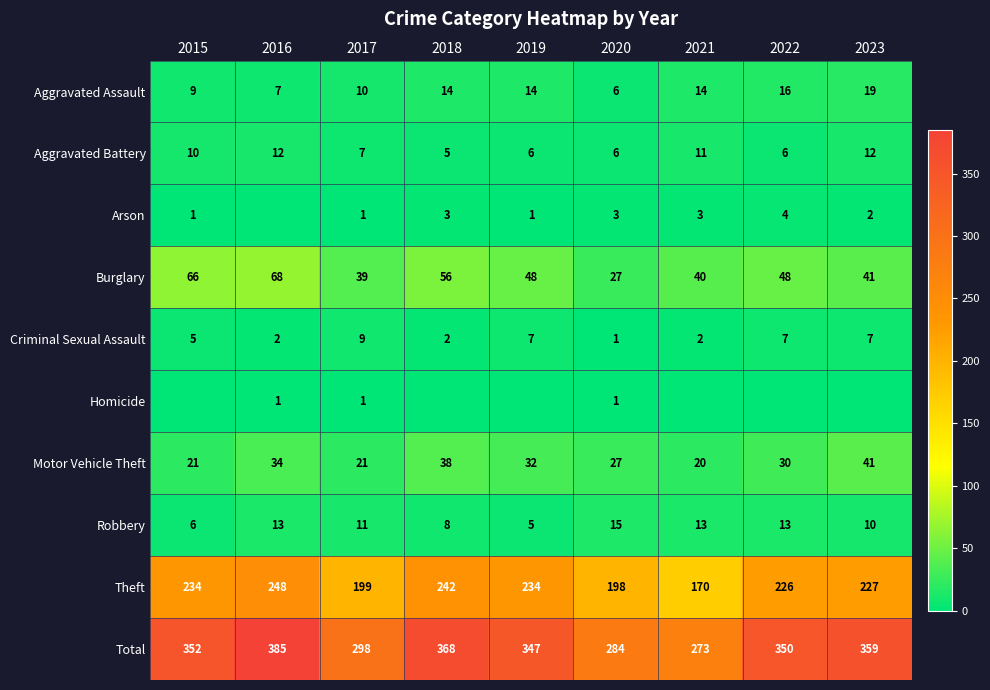

Read the Robbery value at 2021.

13